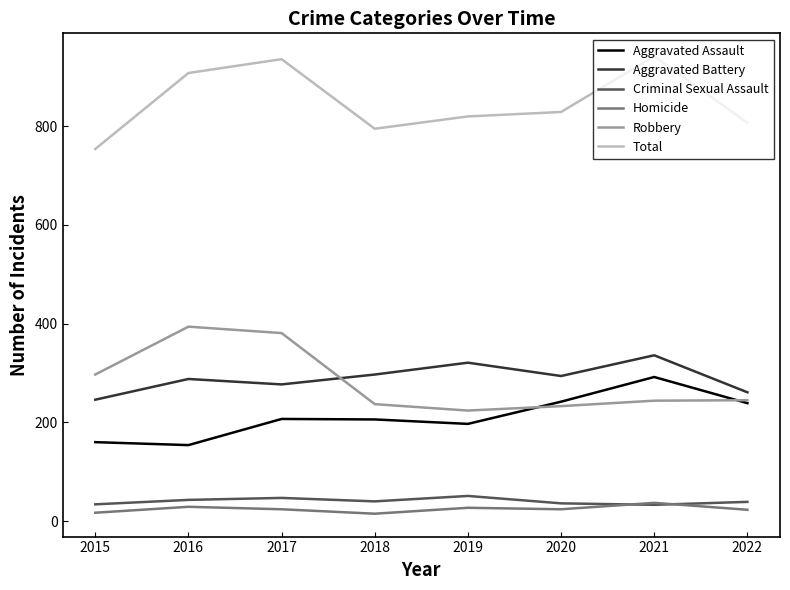

What is the average value of the Robbery series?

282